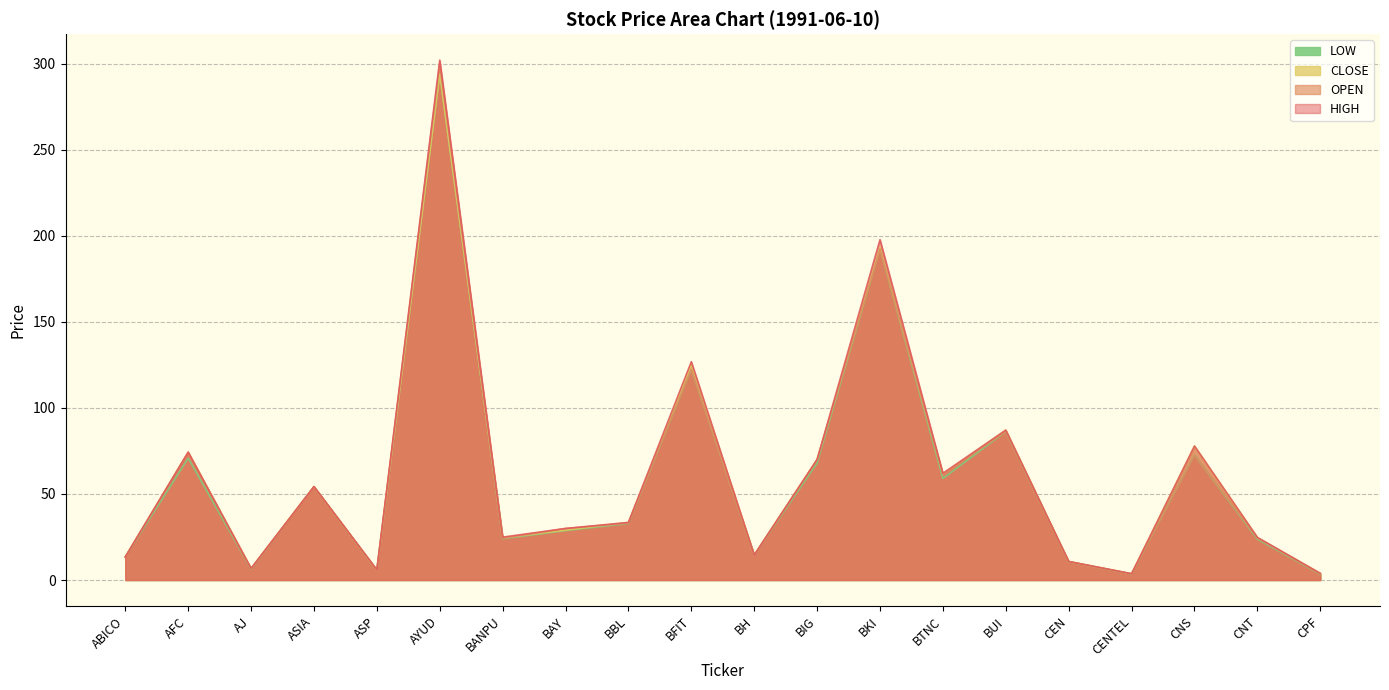

What is the average value of the LOW series?

59.3